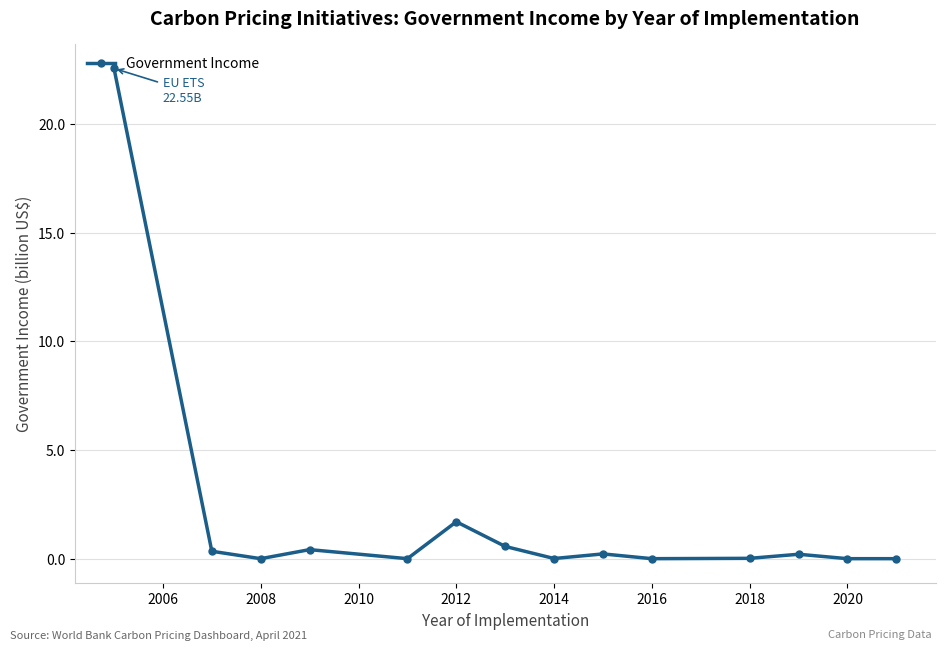

What is the greatest value displayed?

22.5